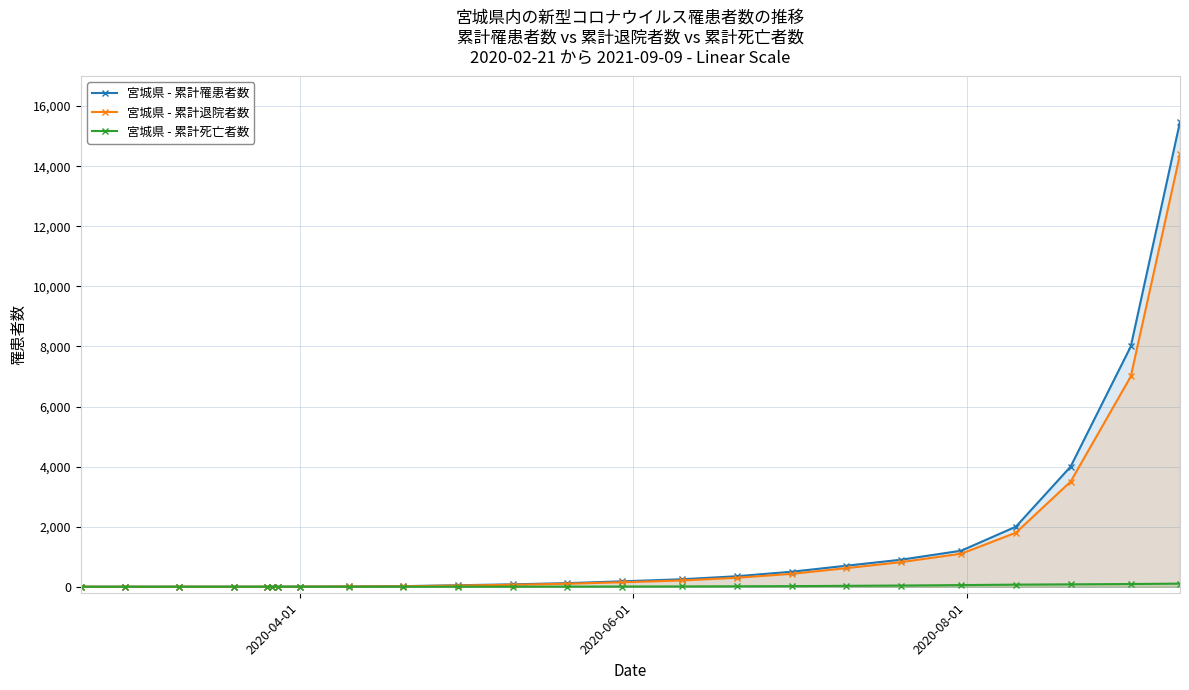

What are all the series names shown in the legend?

宮城県 - 累計罹患者数, 宮城県 - 累計退院者数, 宮城県 - 累計死亡者数